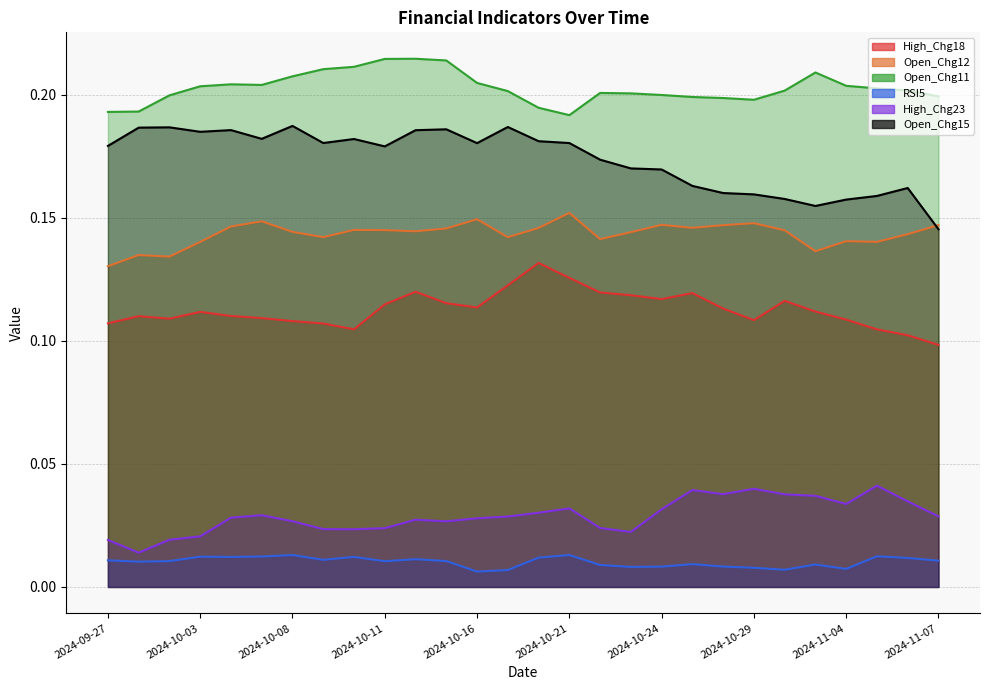

Where is the first local minimum for RSI5?

2024-09-30